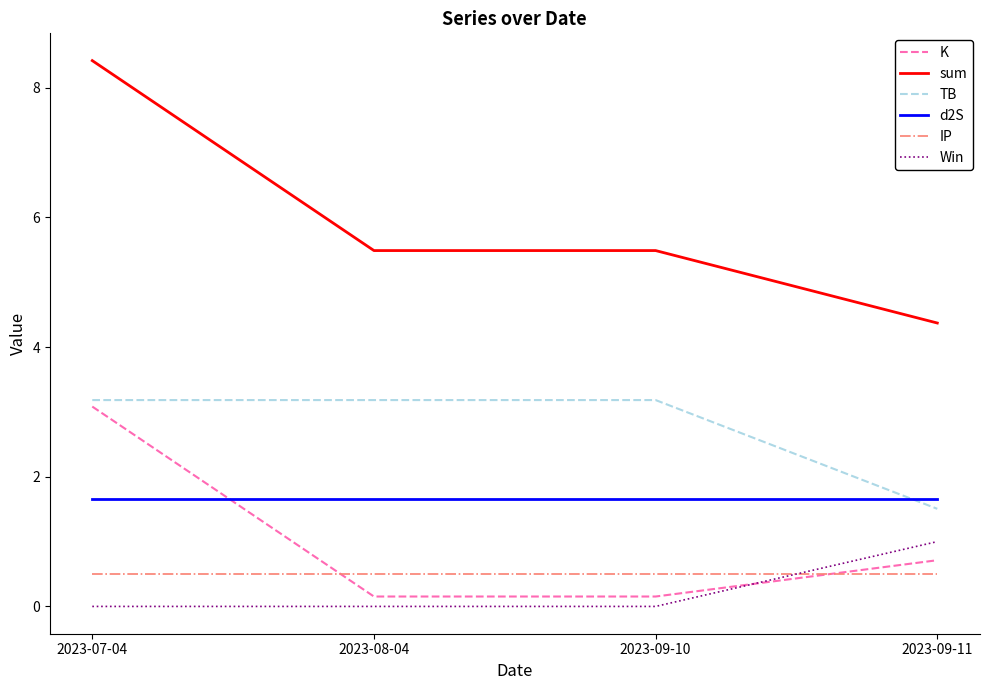

At how many categories does at least one series exceed 0?

4